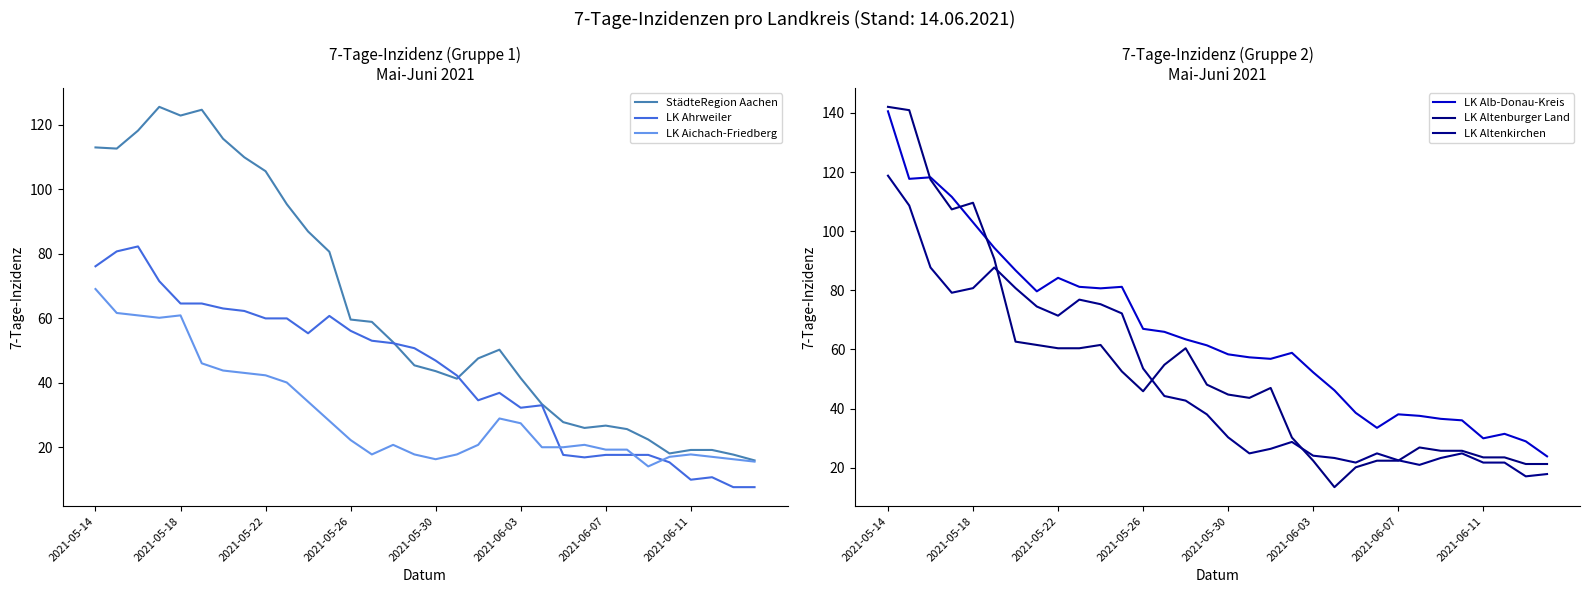

What is the sum of all LK Alb-Donau-Kreis values?

2101.2